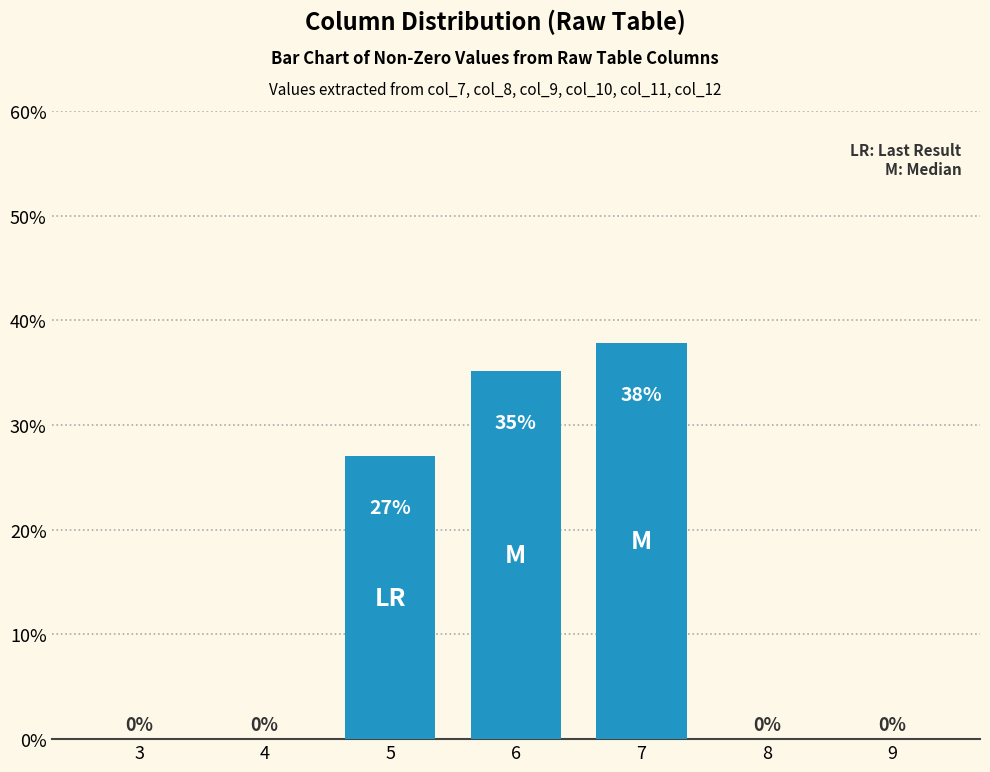

The chart shows a value of 0.0 at 9. True or false?

True